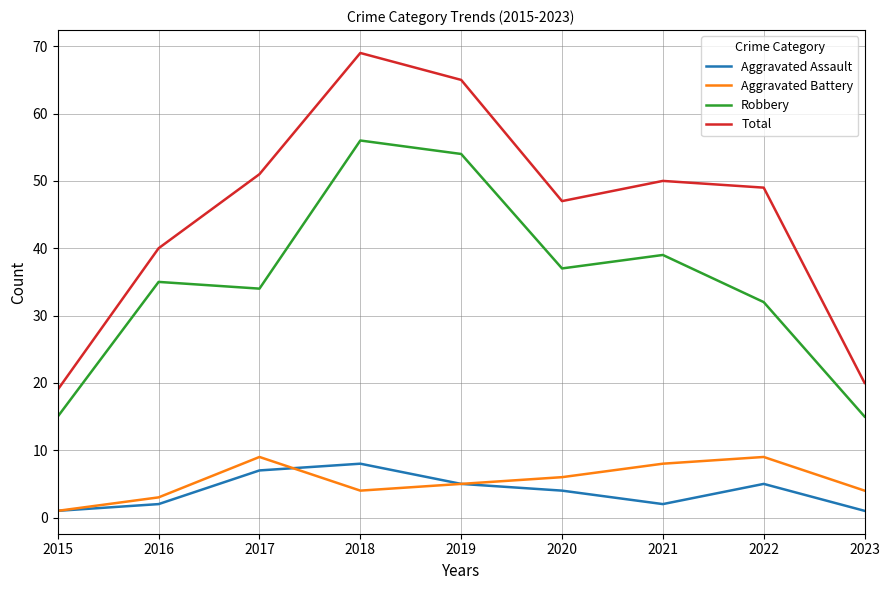

True or false: Aggravated Assault and Robbery cross at least once.

False